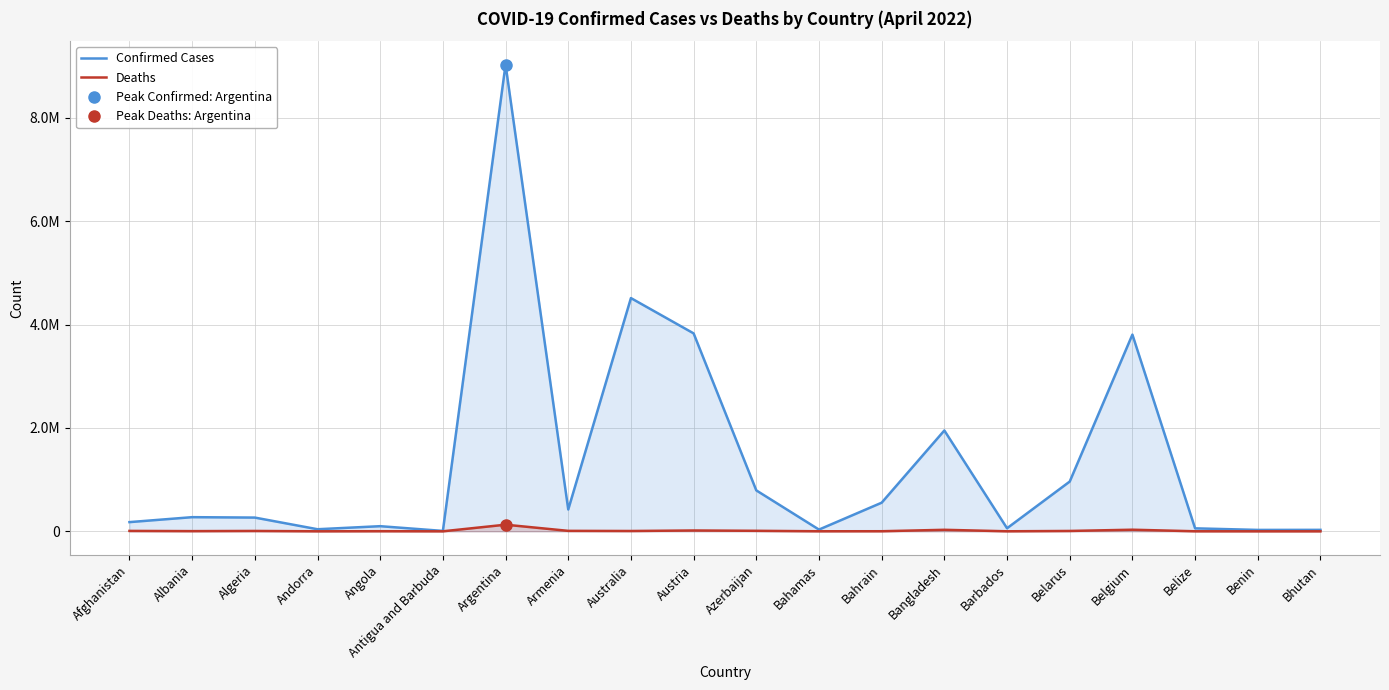

Count the number of data series in this chart.

2